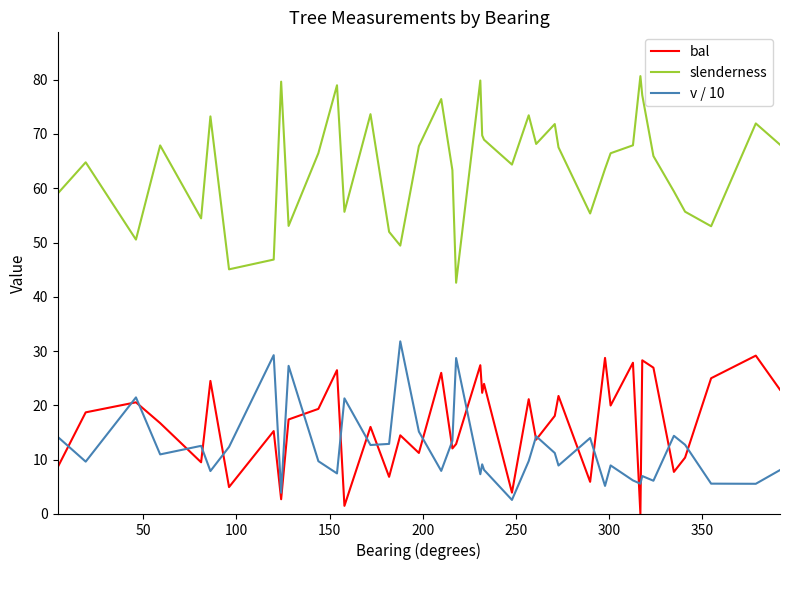

Which series ends up on top after the final intersection of bal and v / 10?

bal